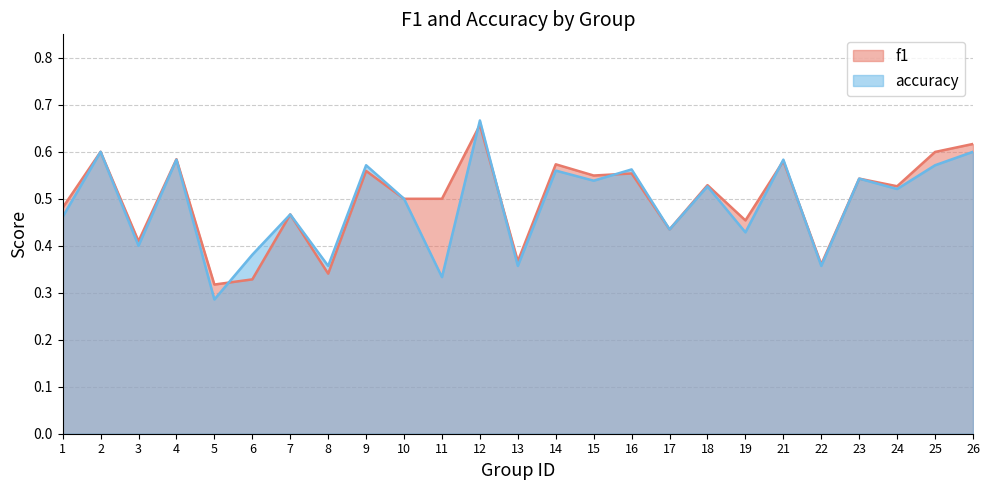

In accuracy, how many points are higher than both neighbors (excluding endpoints)?

10